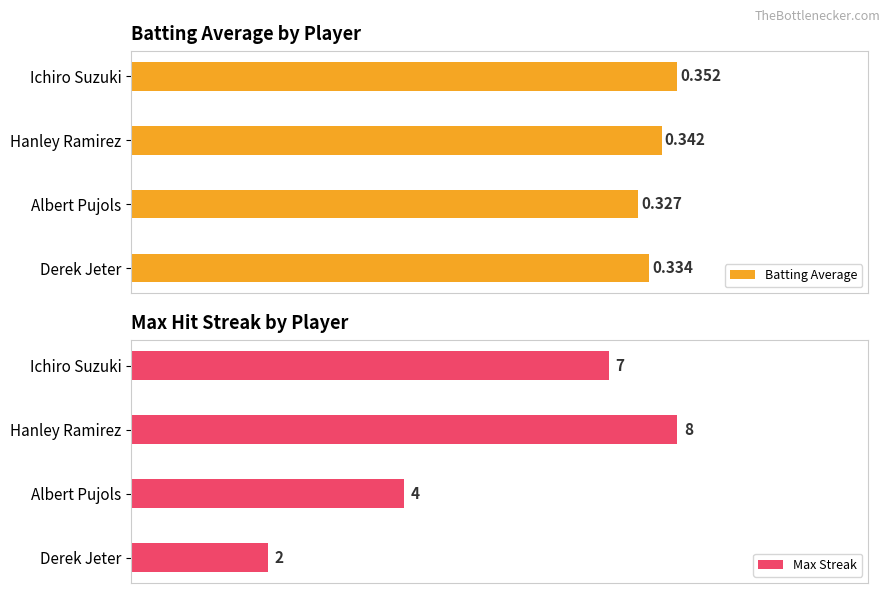

How many values in the Max Streak series are below 7?

2